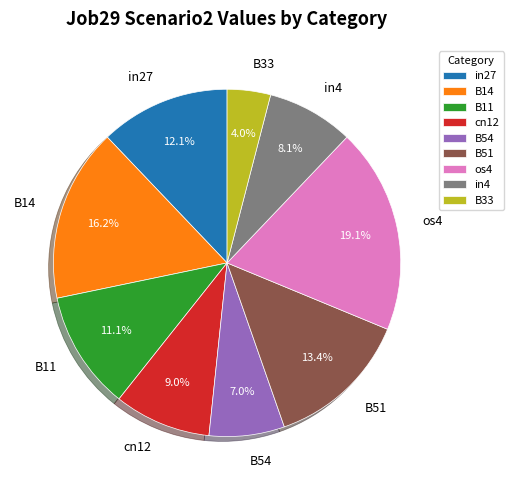

What percentage is the B54 slice, to the nearest percent?

7%